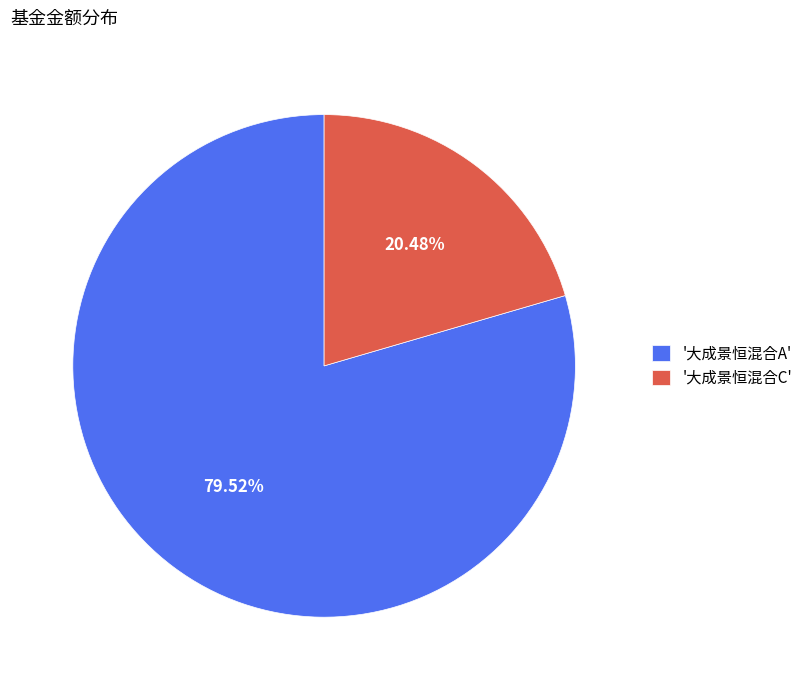

How many segments does this pie chart have?

2